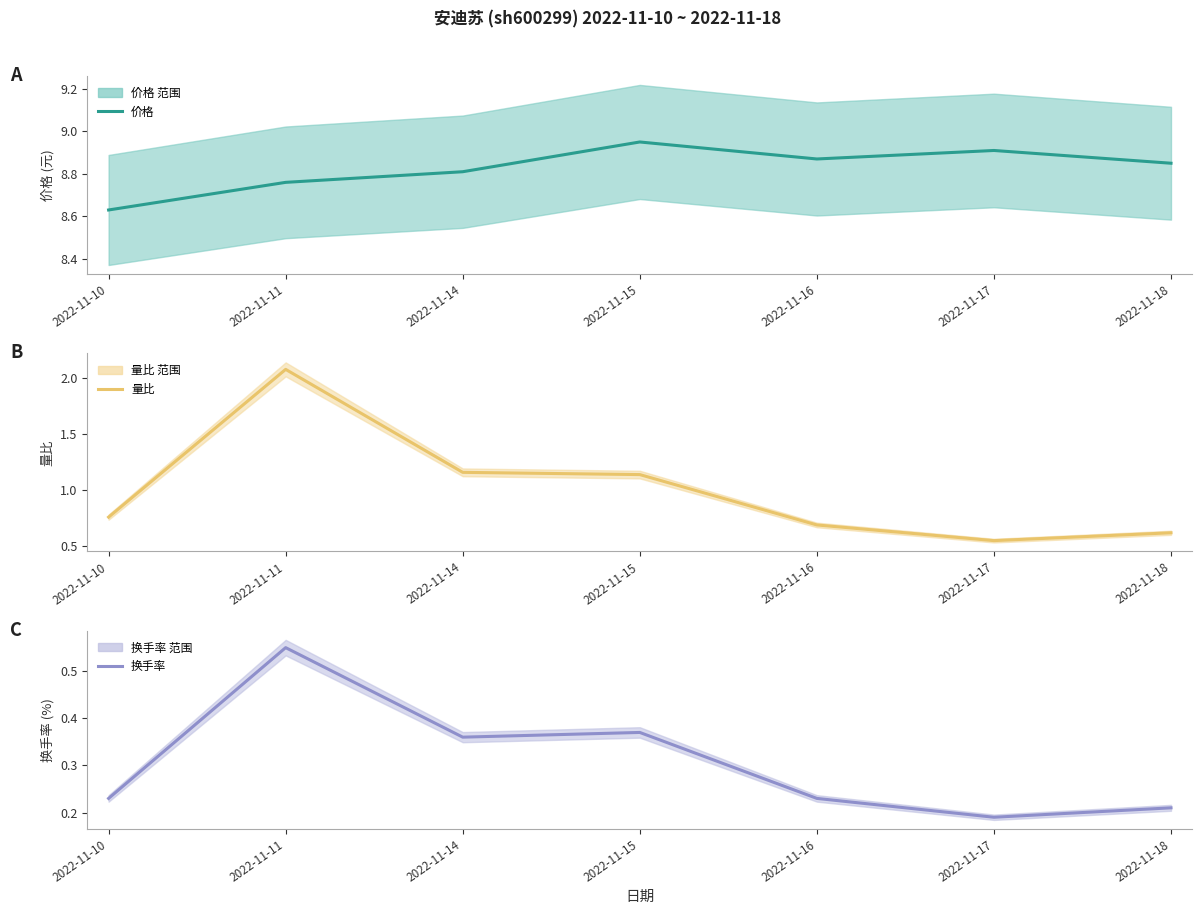

Between 2022-11-11 and 2022-11-17, which series saw the biggest shift?

量比